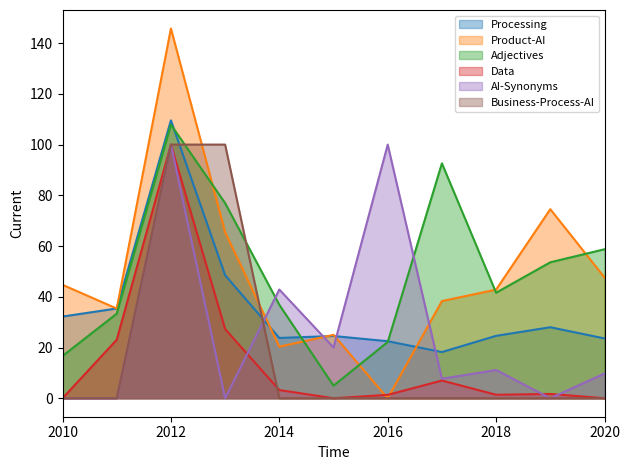

What are all the series names shown in the legend?

Processing, Product-AI, Adjectives, Data, AI-Synonyms, Business-Process-AI